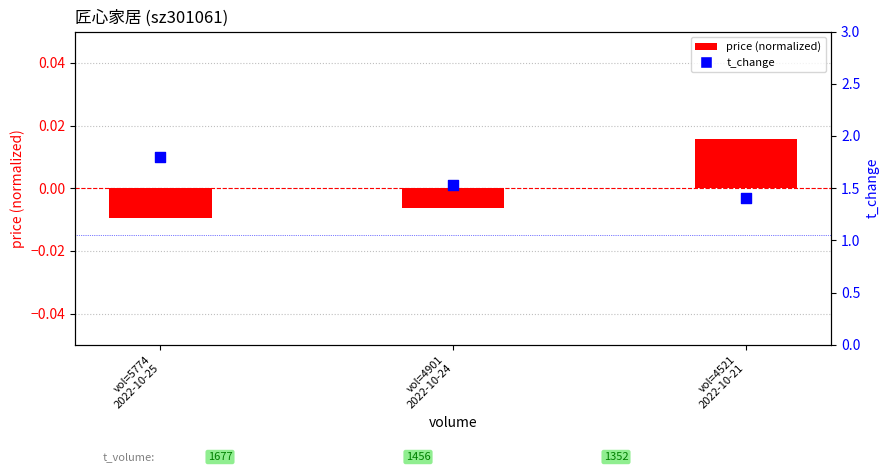

At which category is the sum across all series the highest?

vol=5774
2022-10-25